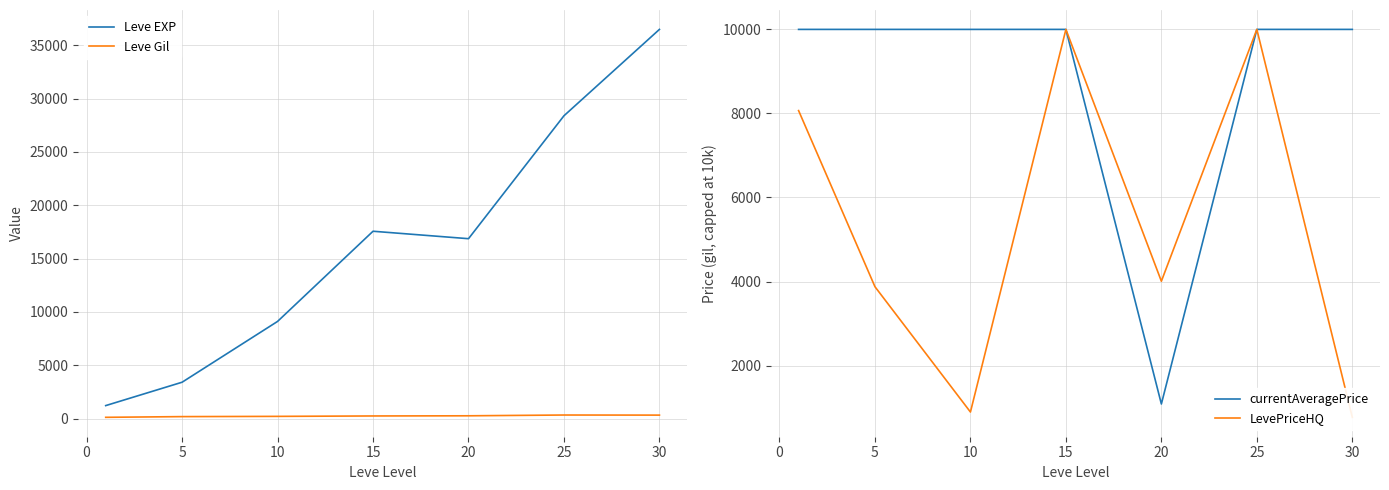

Does the chart display data point markers on the line(s)?

No